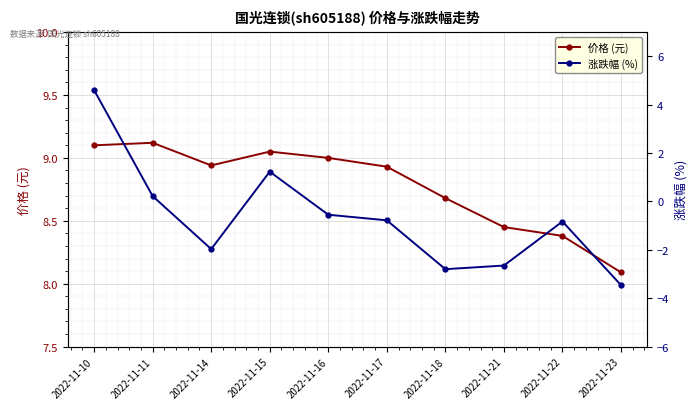

List the series in order of their peak value, highest first.

价格 (元), 涨跌幅 (%)